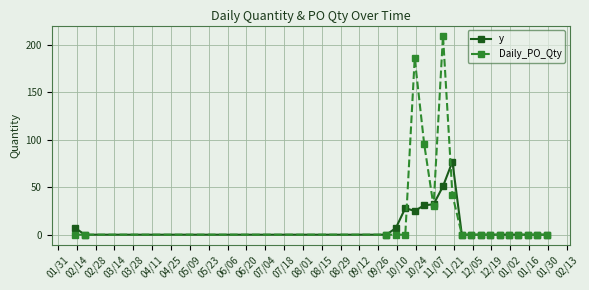

List the series in order of their overall mean, lowest first.

y, Daily_PO_Qty